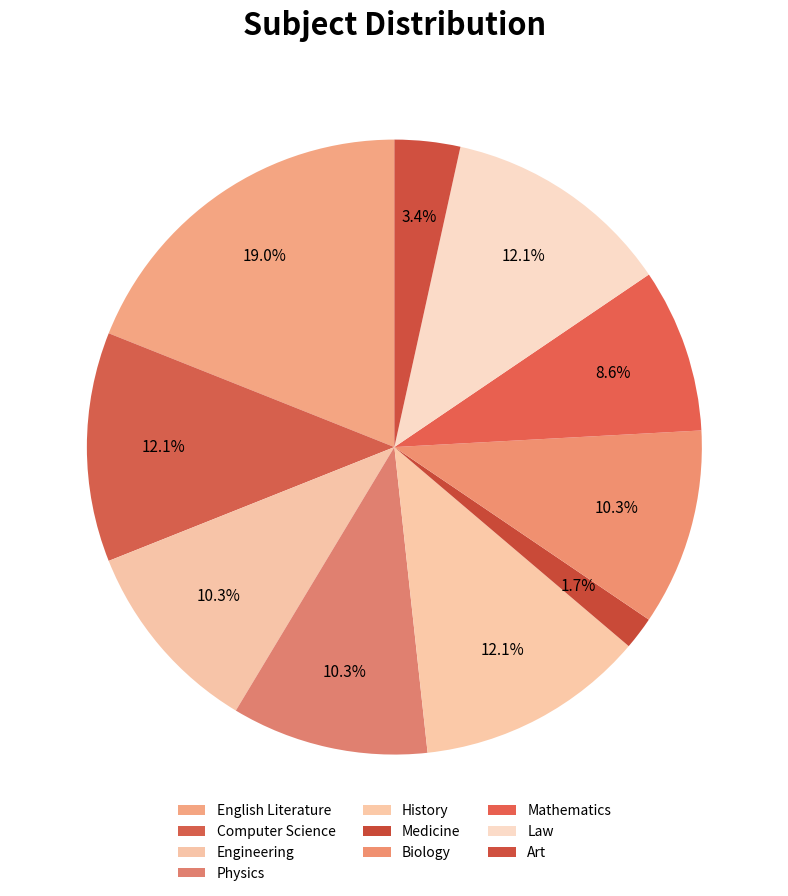

To the nearest percent, what portion does English Literature represent?

19%